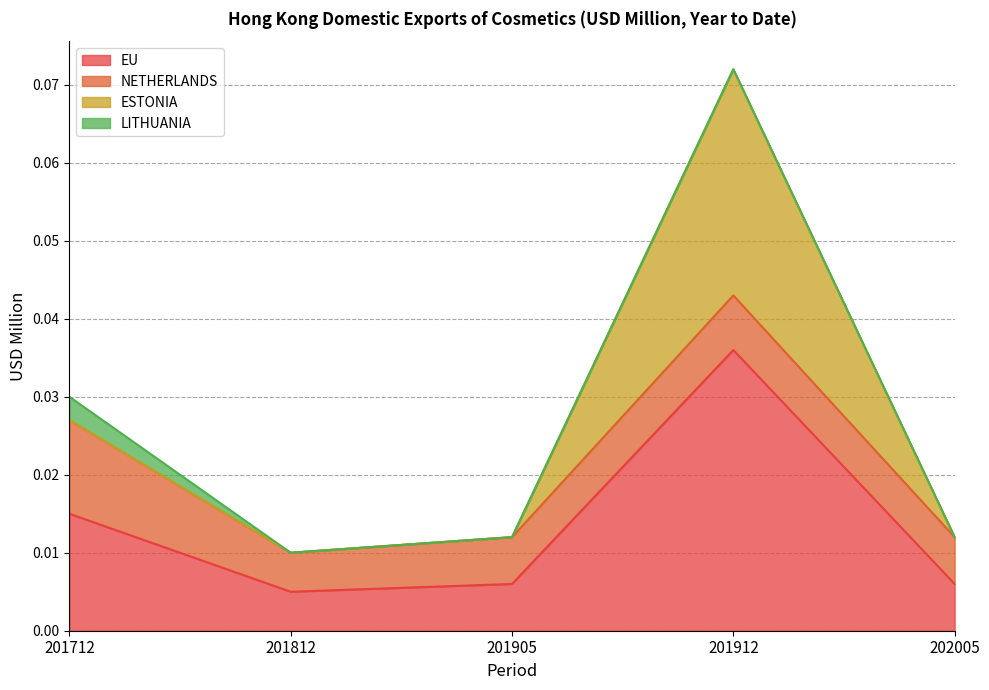

How many data points does each series have?

5